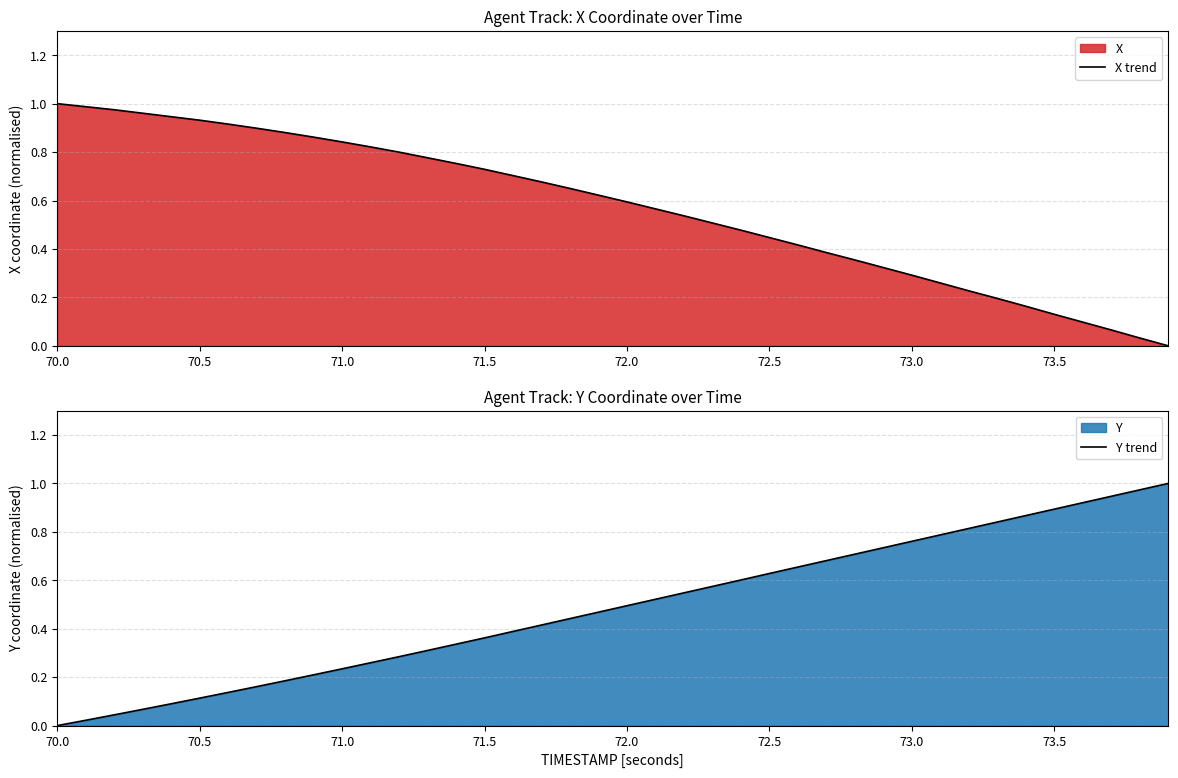

After their last crossing, which series has the higher values: Y trend or X trend?

Y trend